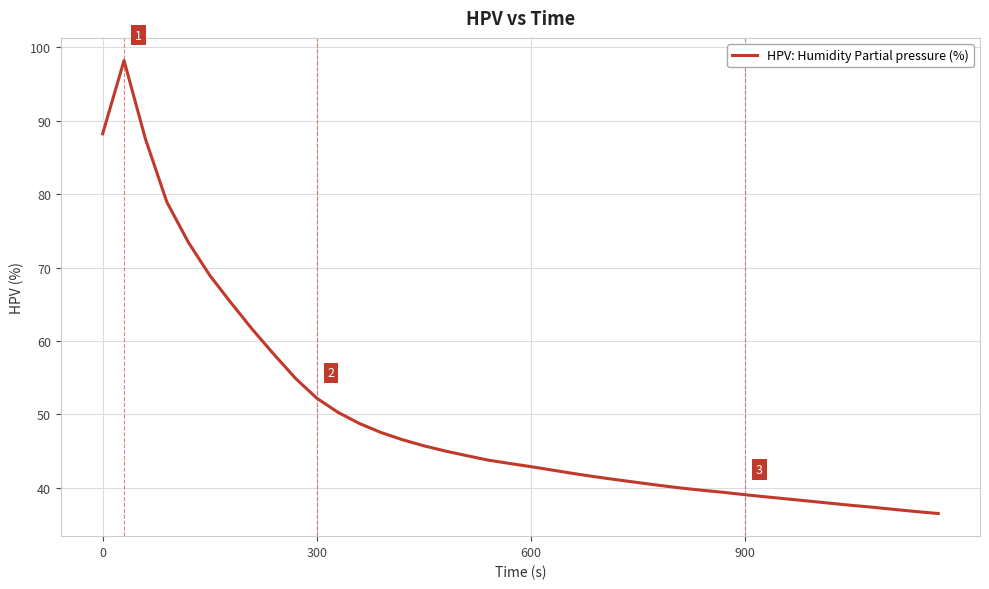

What is the minimum value shown in the chart?

36.5